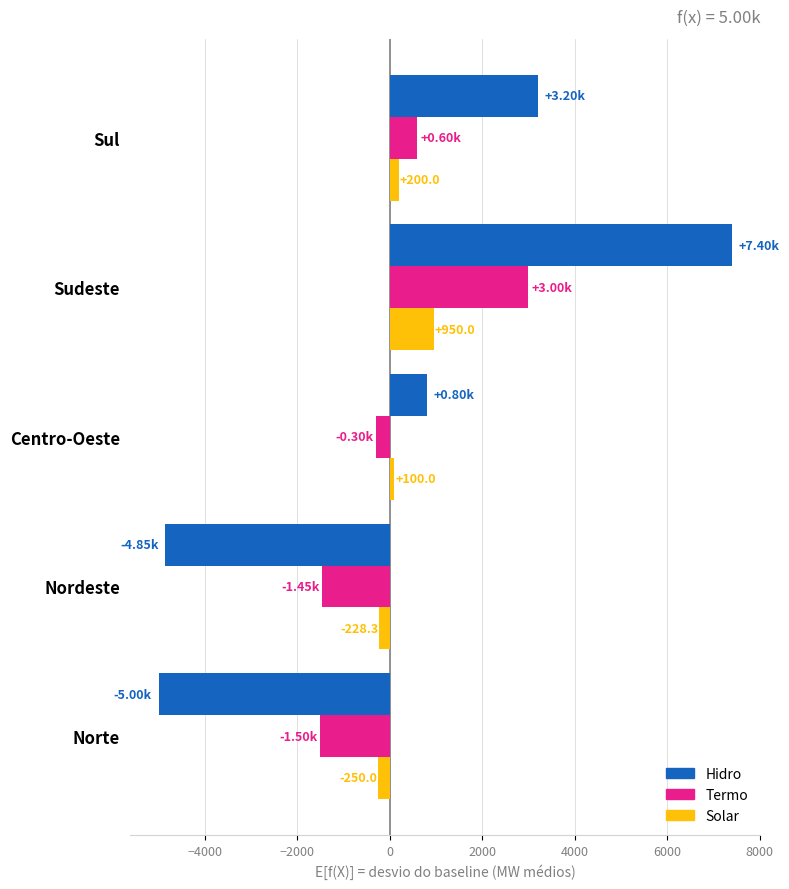

Which series changed the most between Nordeste and Centro-Oeste?

Hidro